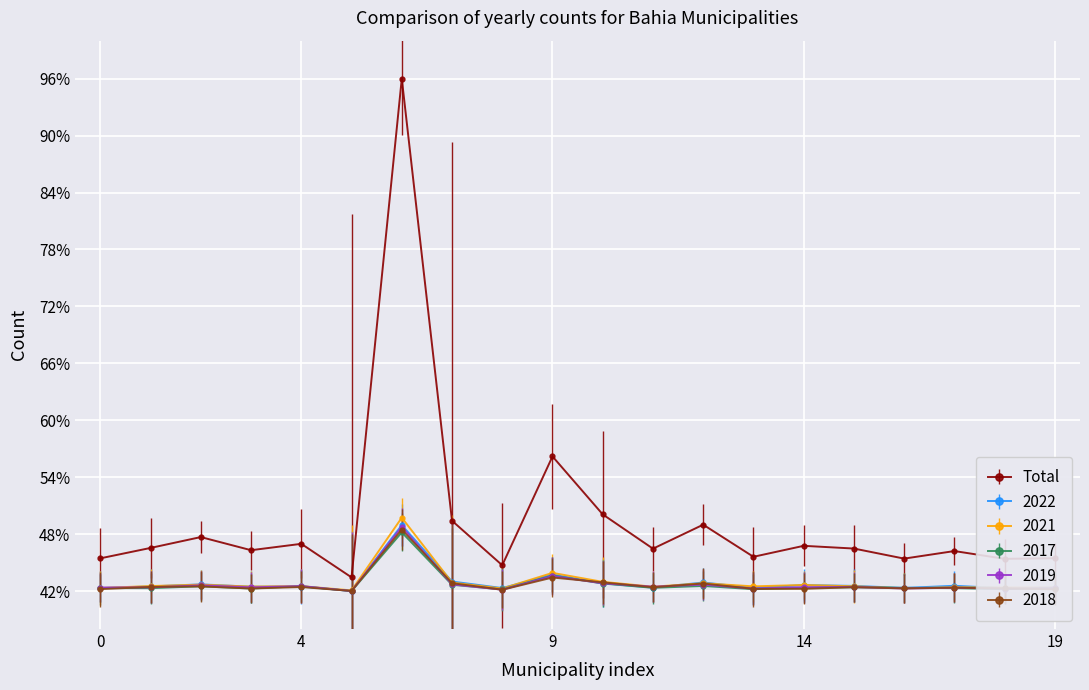

Which series has the largest total across all categories?

Total